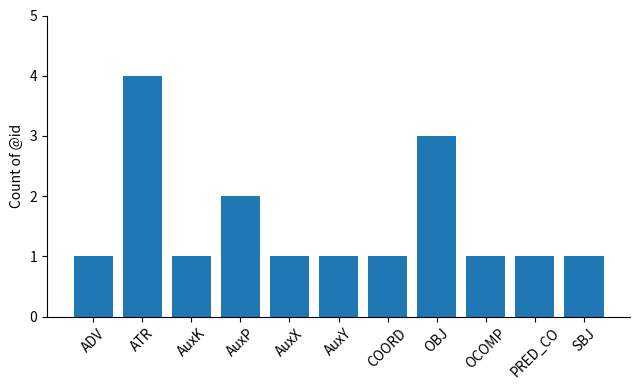

How many categories are shown in the chart?

11